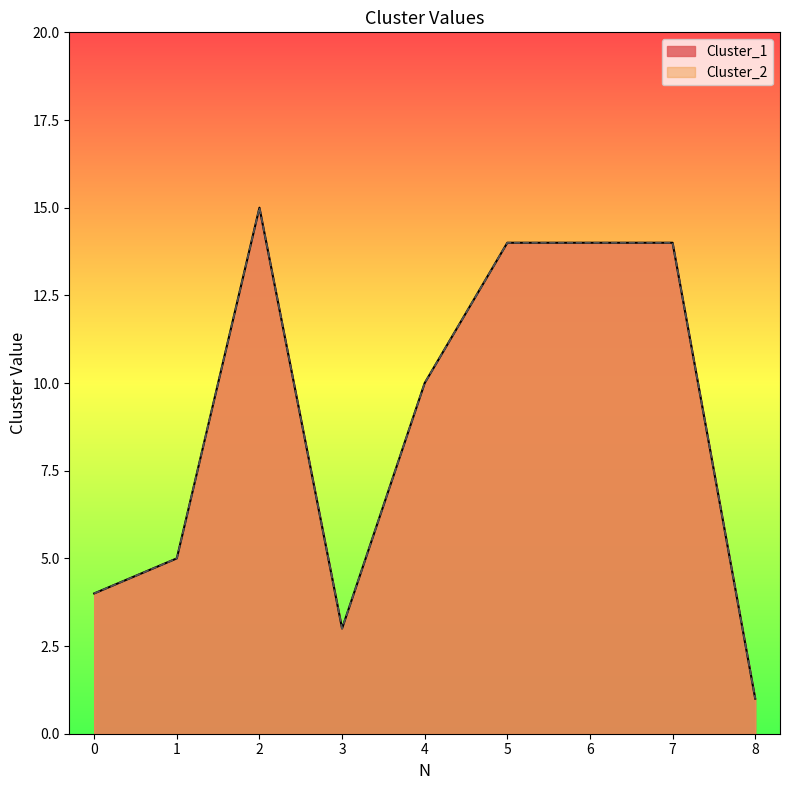

What is the sum of the Cluster_1 values at 5 and 1?

19